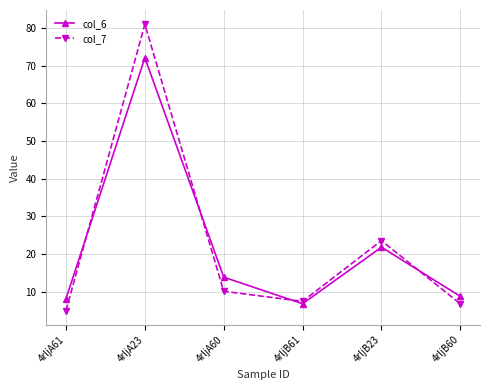

What are all the series names shown in the legend?

col_6, col_7